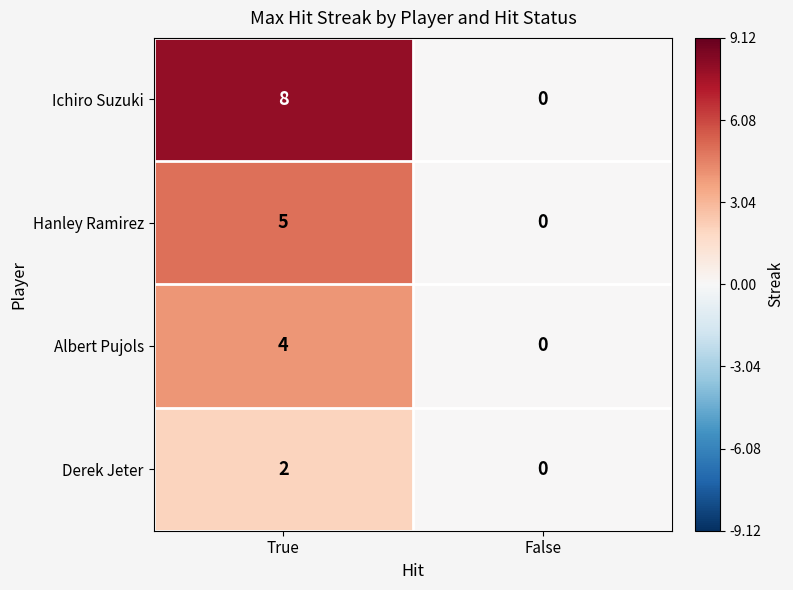

Reading left to right, list all the values displayed in this chart.

Ichiro Suzuki: True=8	False=0
Hanley Ramirez: True=5	False=0
Albert Pujols: True=4	False=0
Derek Jeter: True=2	False=0